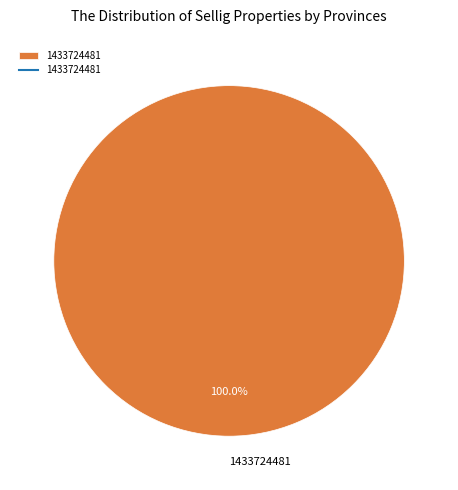

Rank the categories by value from highest to lowest.

1433724481